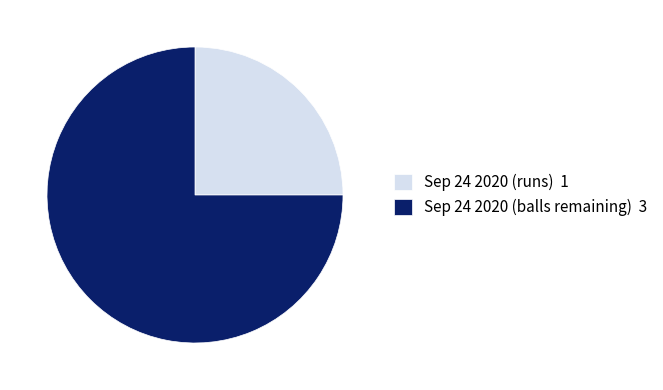

Do Sep 24 2020 (runs) 1 and Sep 24 2020 (balls remaining) 3 together represent more than half of the pie?

Yes